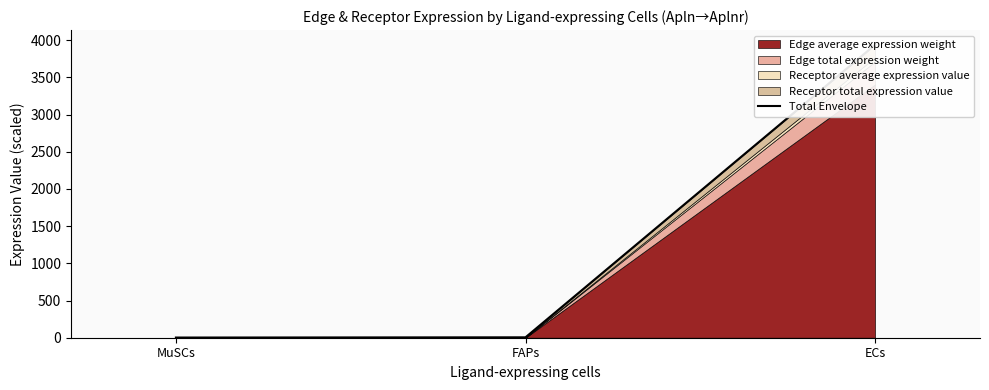

Reading left to right, what are all the values shown in this chart?

2.4	5.5	3938.4